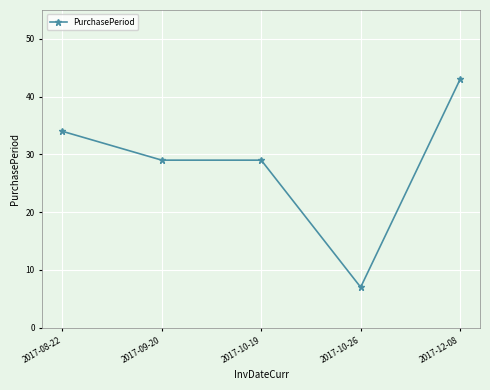

How many categories are shown in the chart?

5